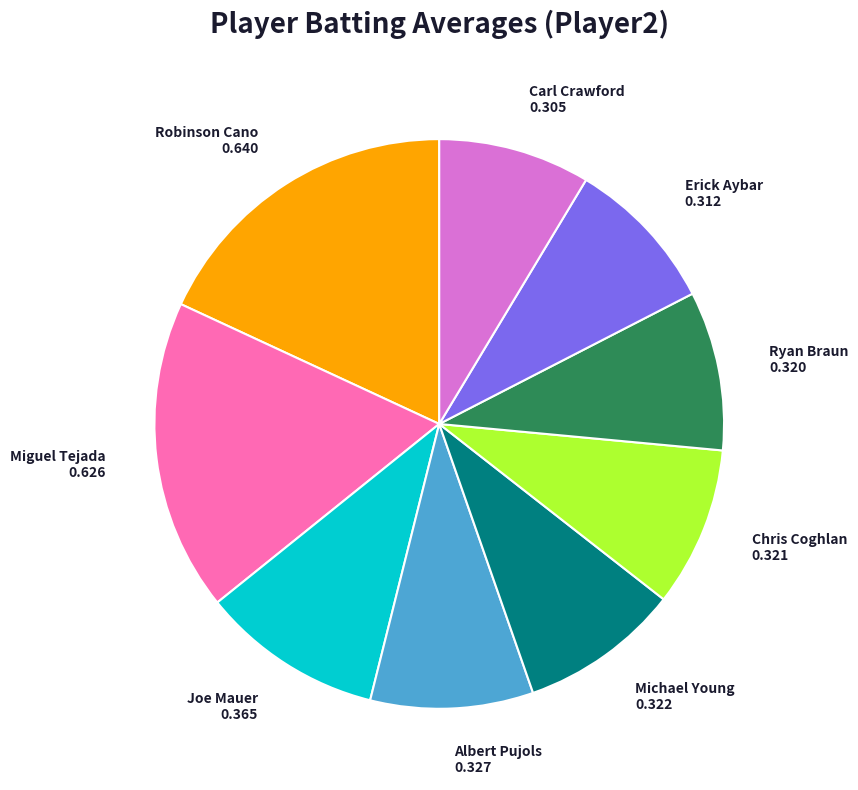

The Joe Mauer slice represents 1% of the pie. True or false?

False